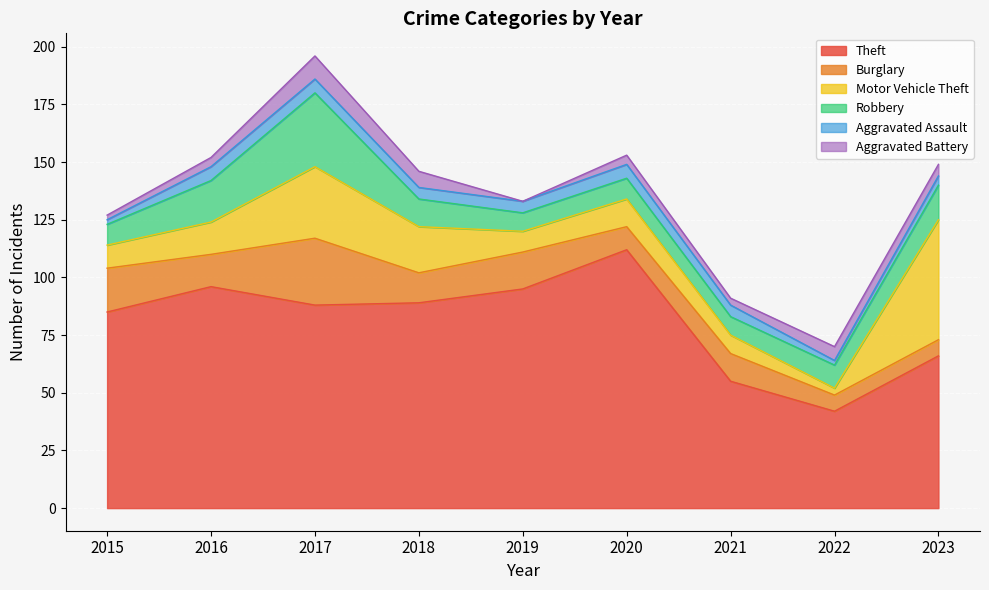

Does the chart display data point markers on the line(s)?

No